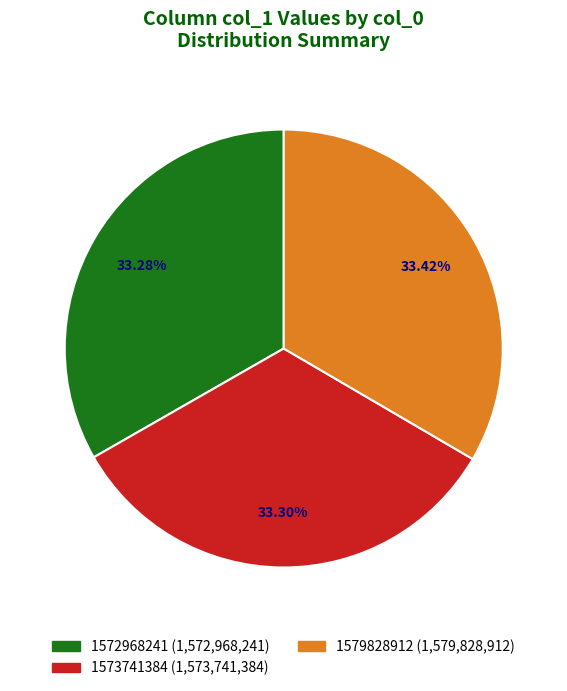

How many segments does this pie chart have?

3